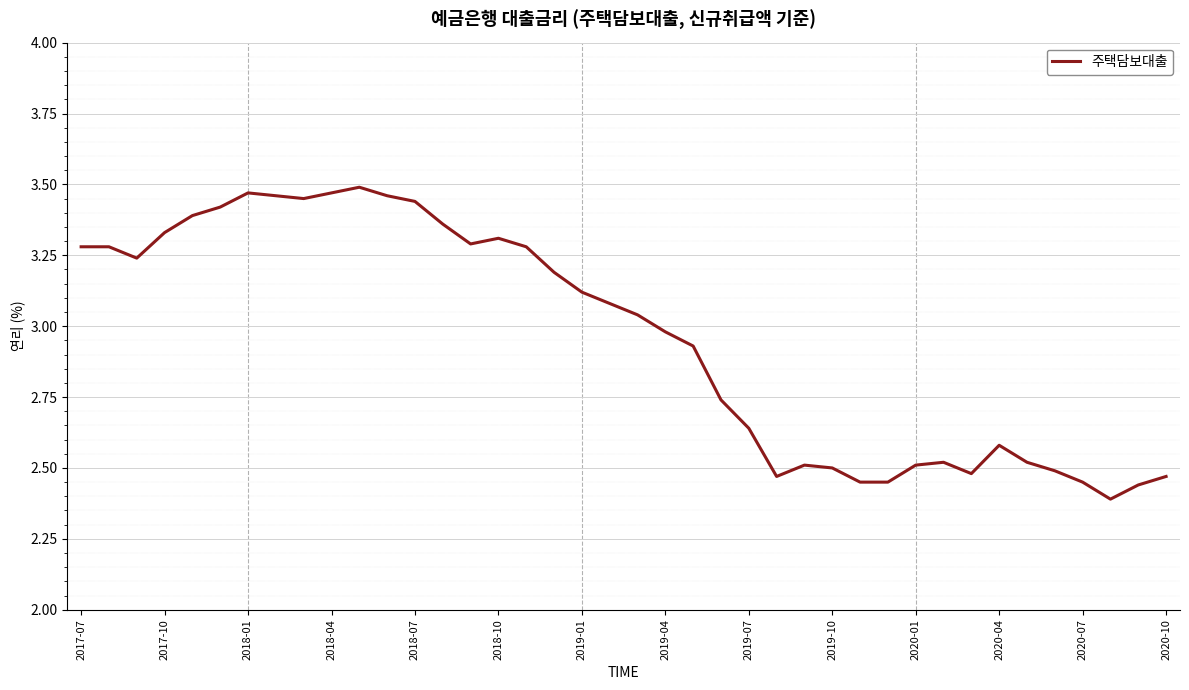

What is the difference between the maximum and minimum values?

1.1